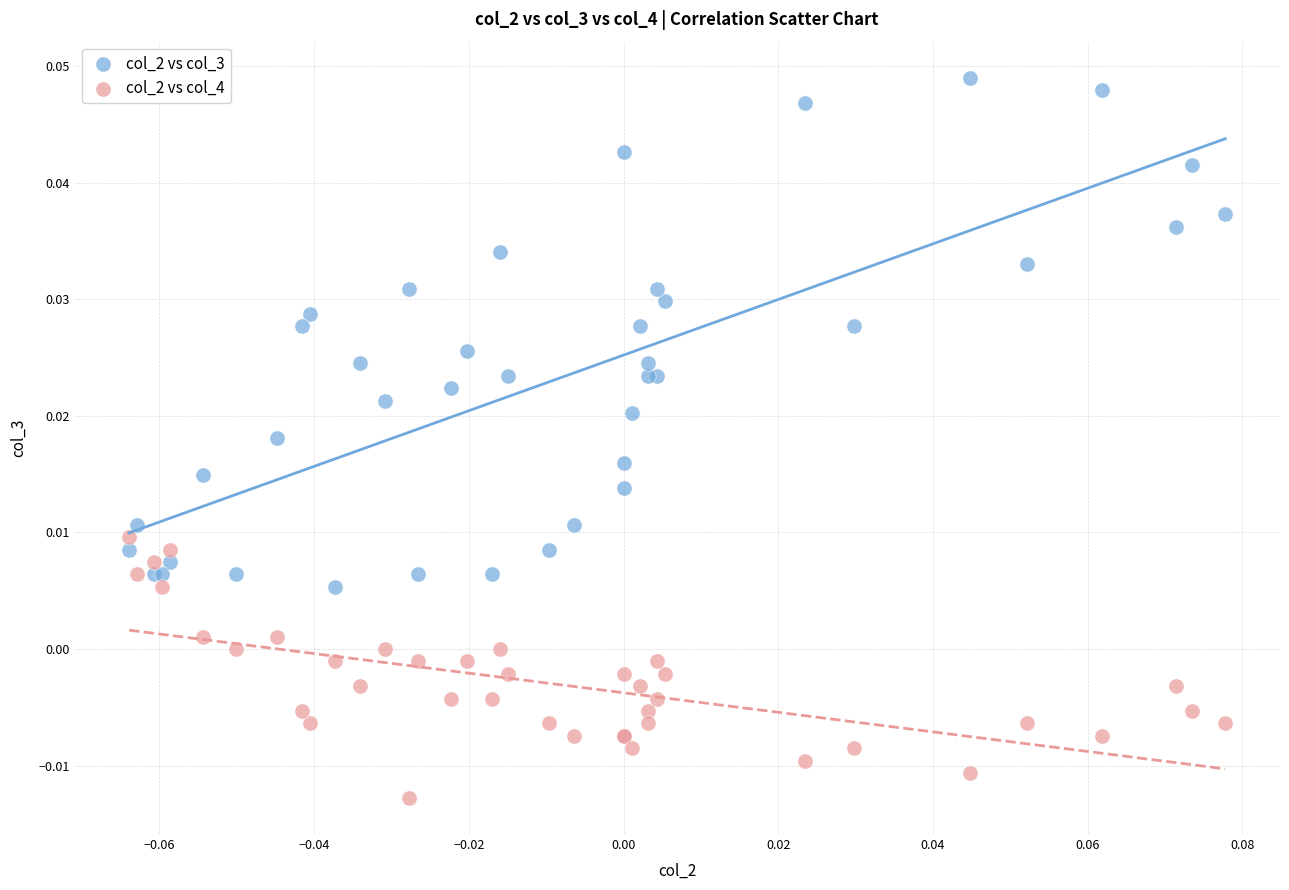

What are all the series names shown in the legend?

col_2 vs col_3, col_2 vs col_4